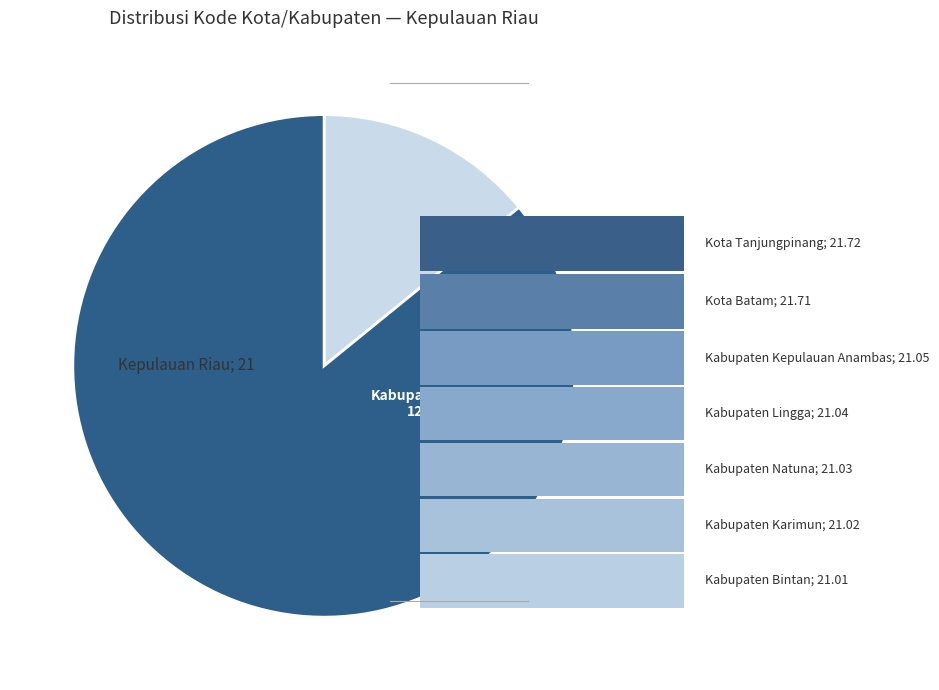

Is there a majority slice in this chart?

Yes